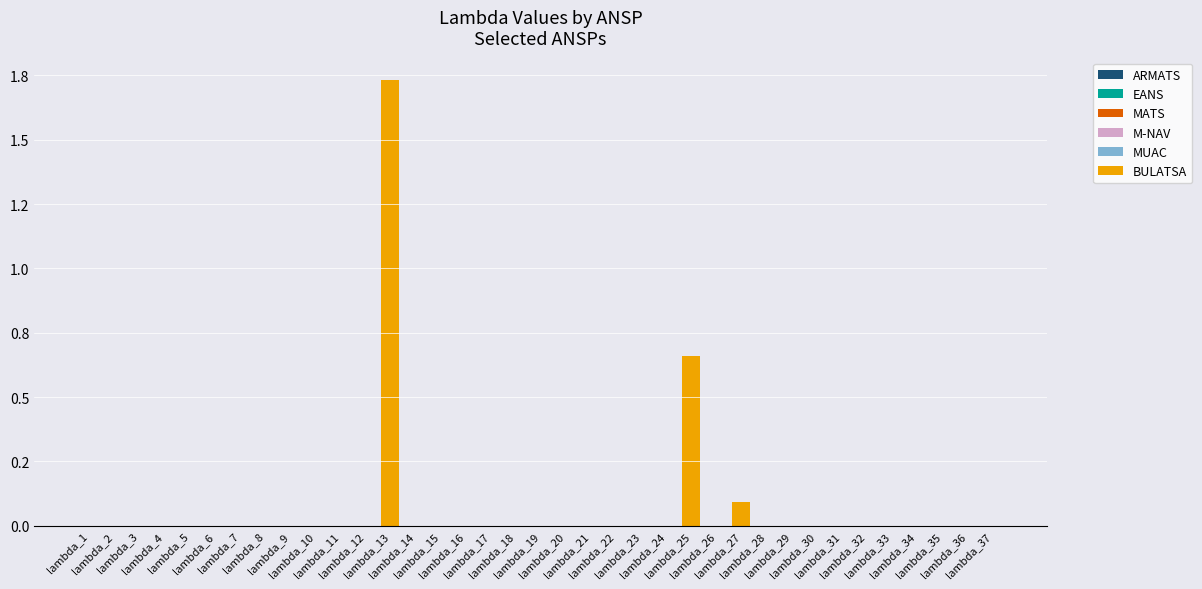

Which has a higher value, lambda_17 or lambda_31?

lambda_17